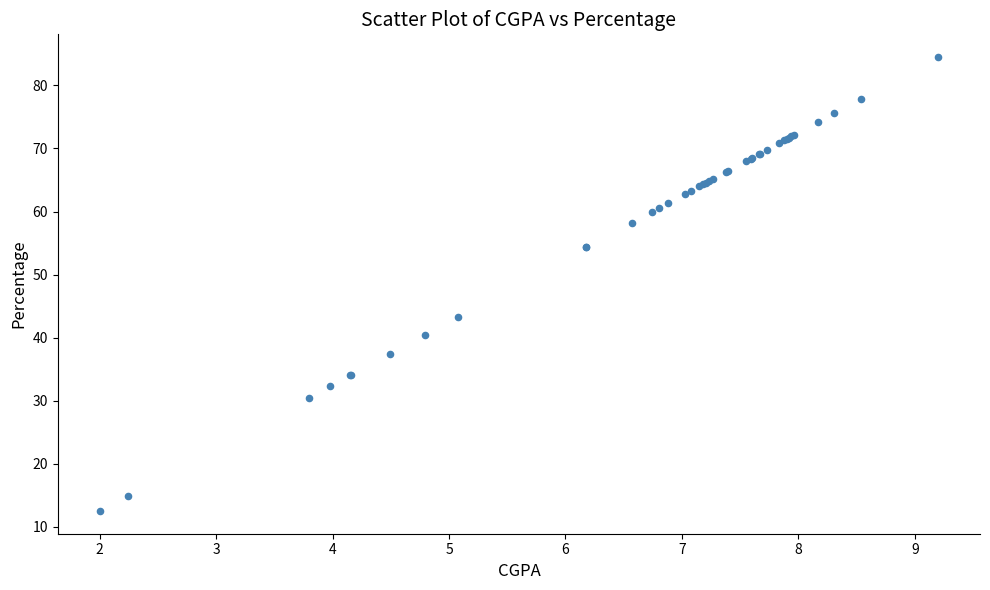

What Y value in the scatter plot is closest to 48?

43.3